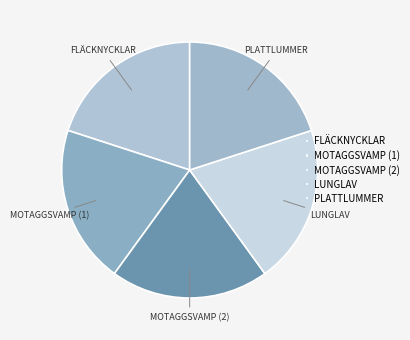

Count the number of slices in the pie.

5